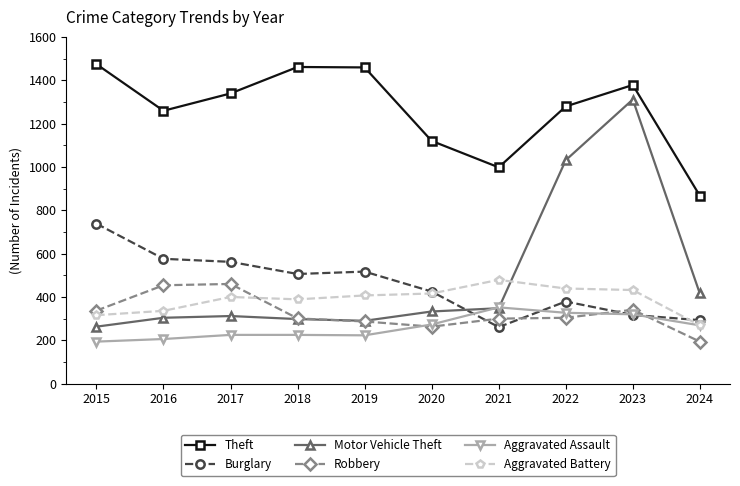

How many lines are shown in the chart?

6